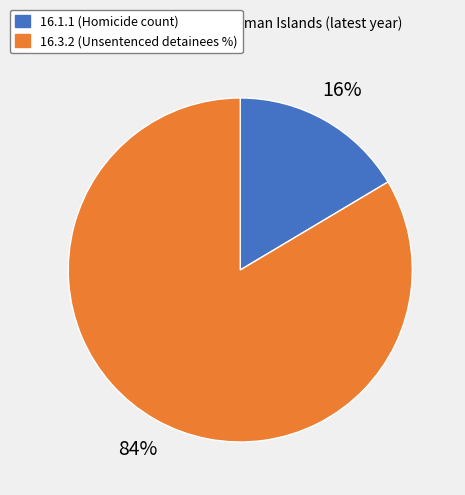

What is the smallest slice in the pie chart?

16.1.1 (Homicide count)